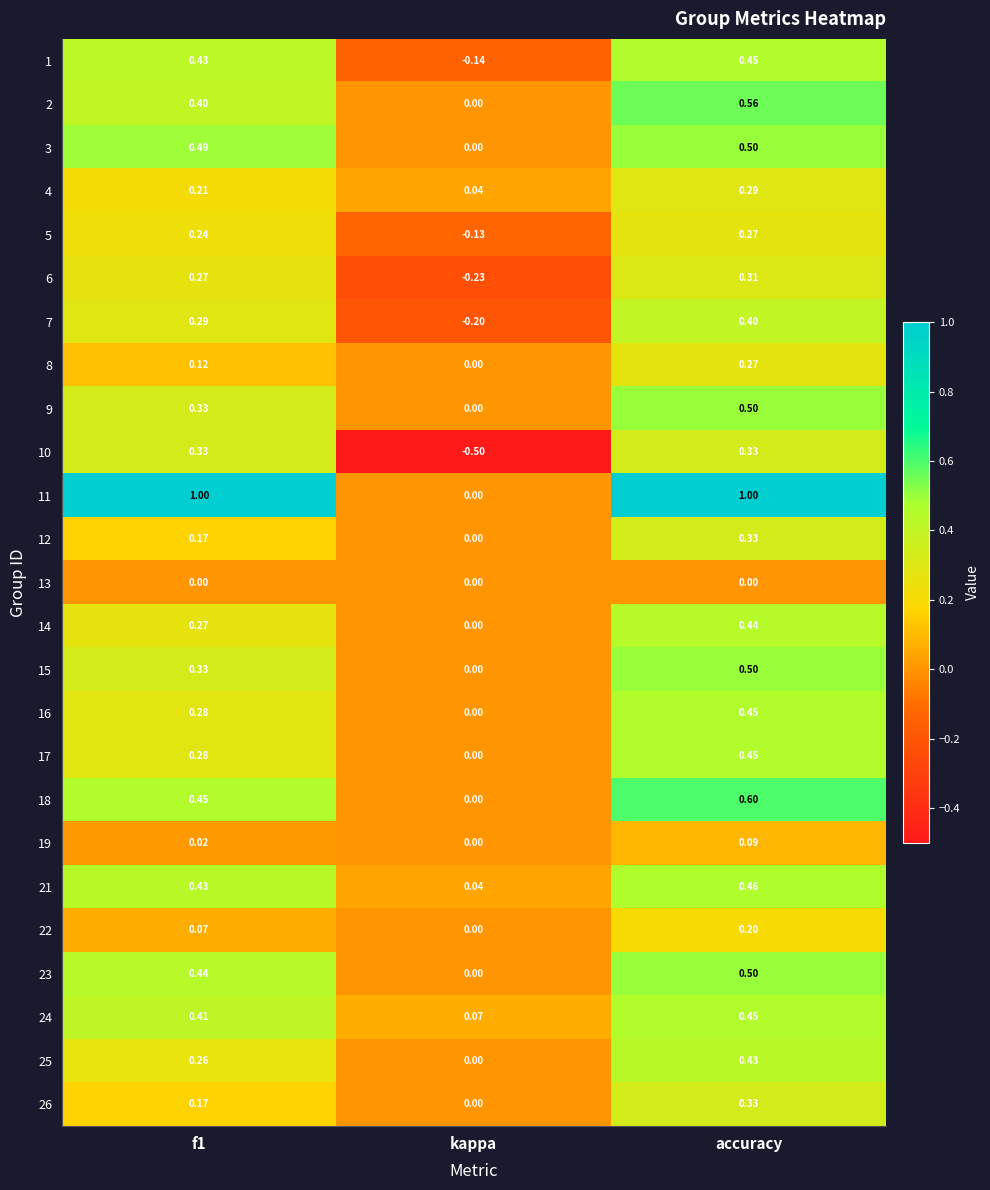

At which category is the sum across all series the highest?

accuracy